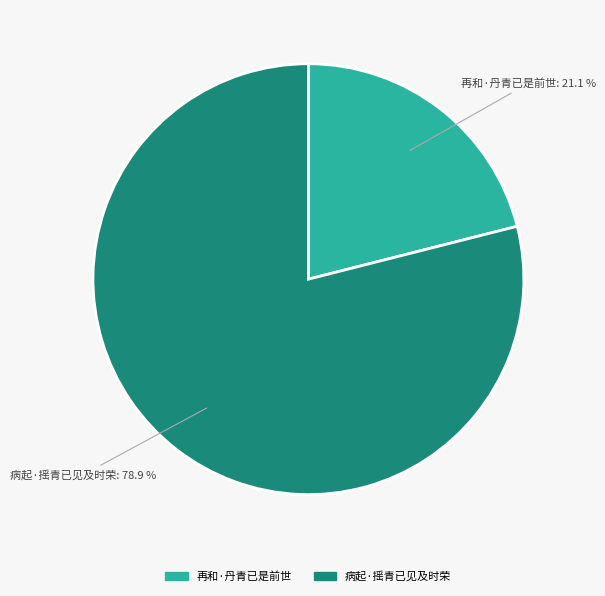

Count the number of slices in the pie.

2